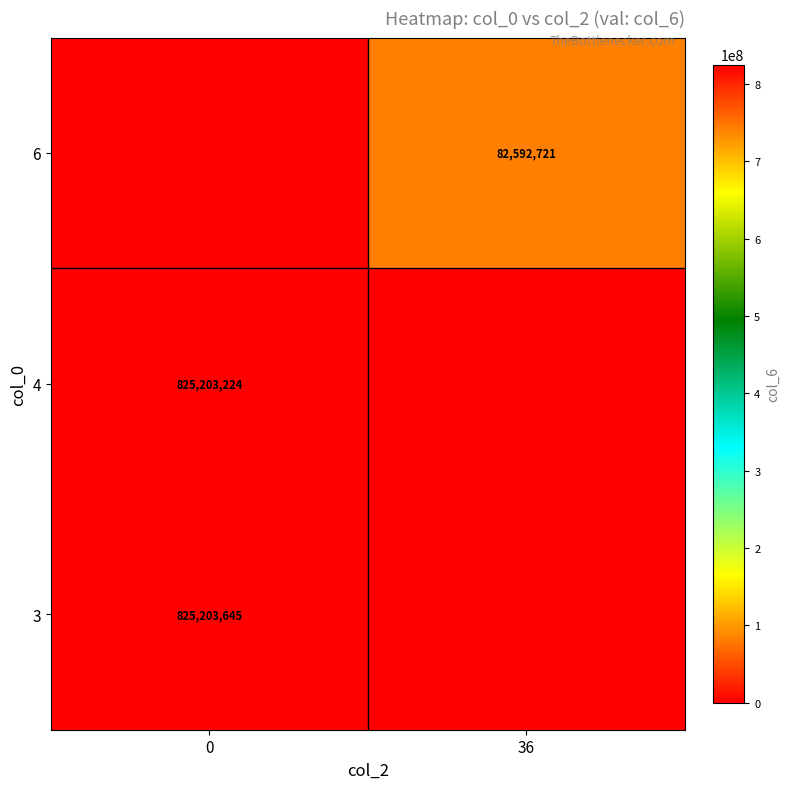

True or false: 4 has a value of 825203224 at 0.

True